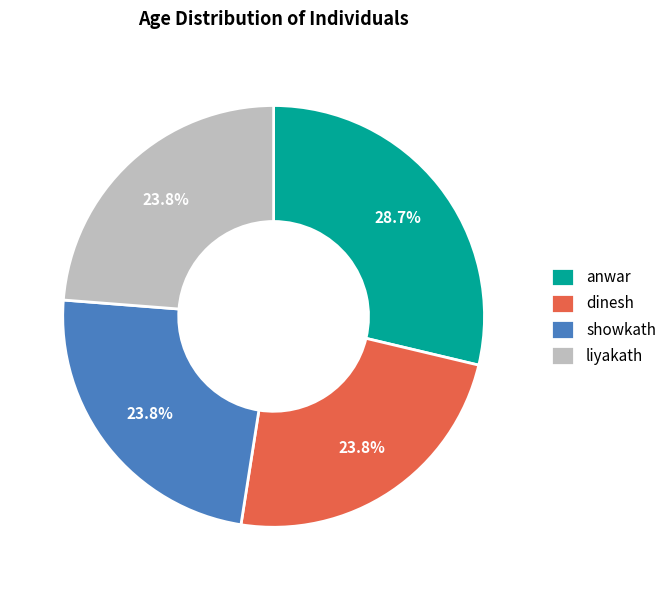

What percentage is the dinesh slice, to the nearest percent?

24%